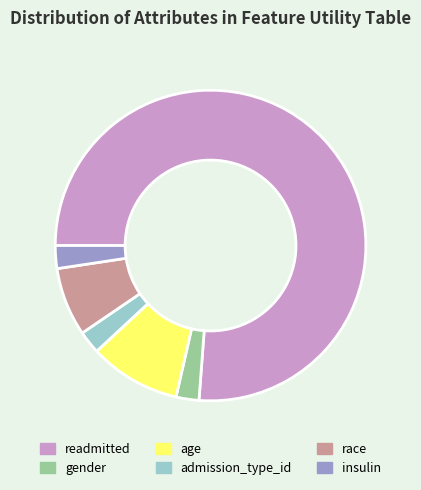

Does readmitted represent more than half of the total?

Yes